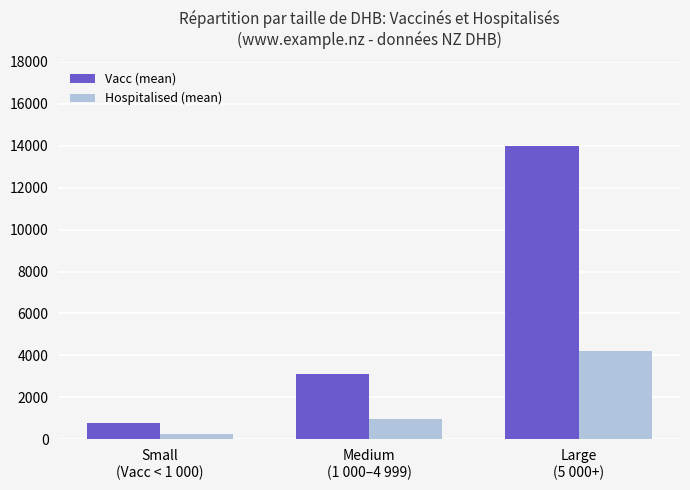

What is the difference between the maximum and minimum values in the Hospitalised (mean) series?

3965.6